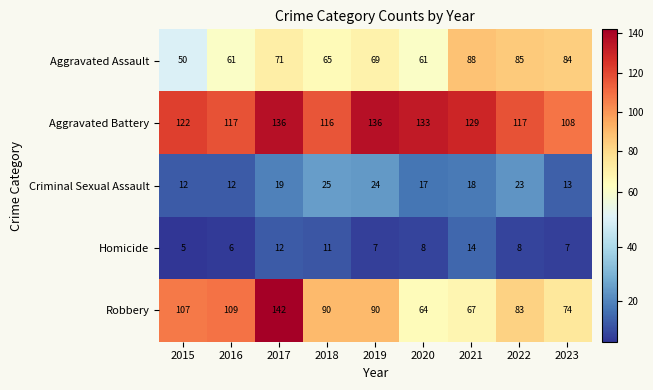

What is the smallest value displayed?

5